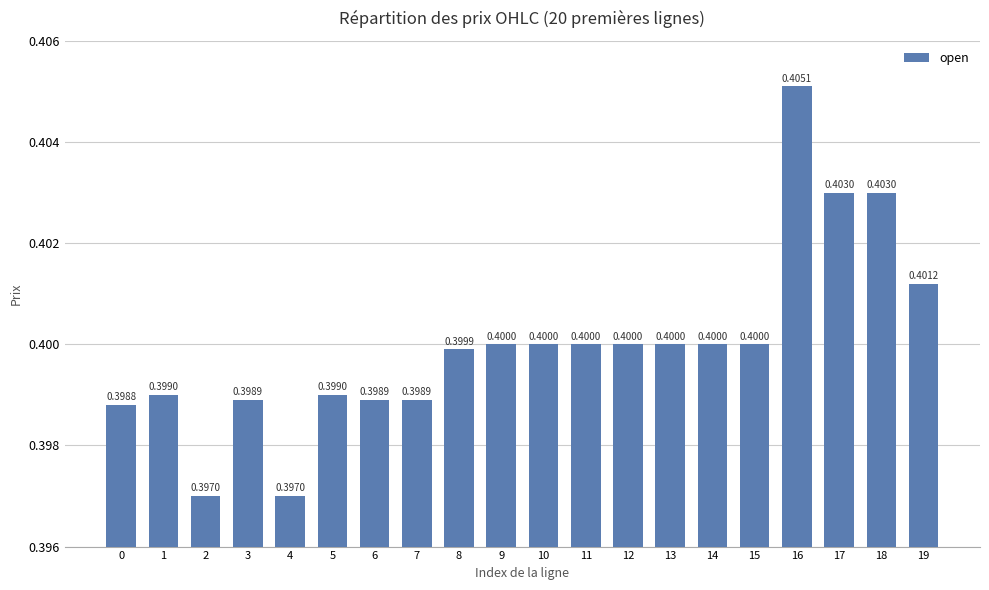

Does the chart contain any negative values?

No